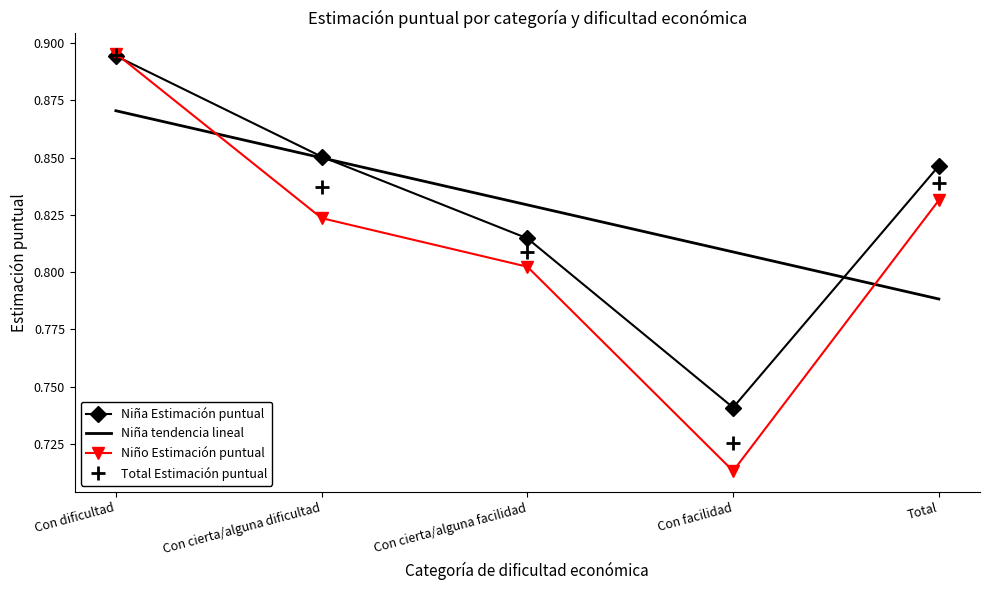

What is the sum of the Niño Estimación puntual values at Total and Con cierta/alguna facilidad?

1.6